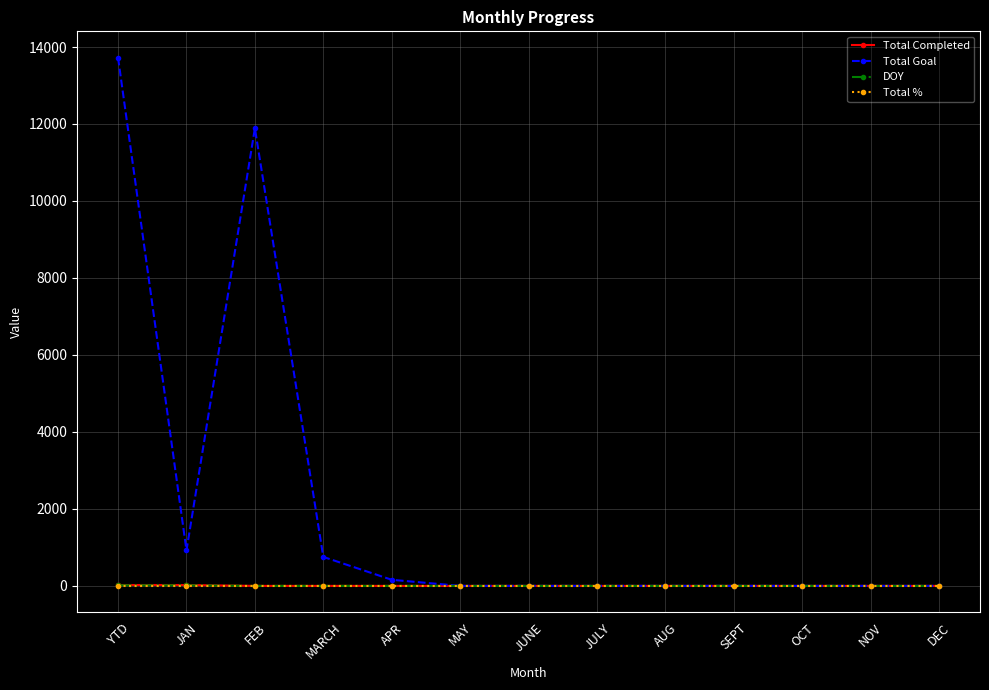

What is the label of the 10th point from the right?

MARCH